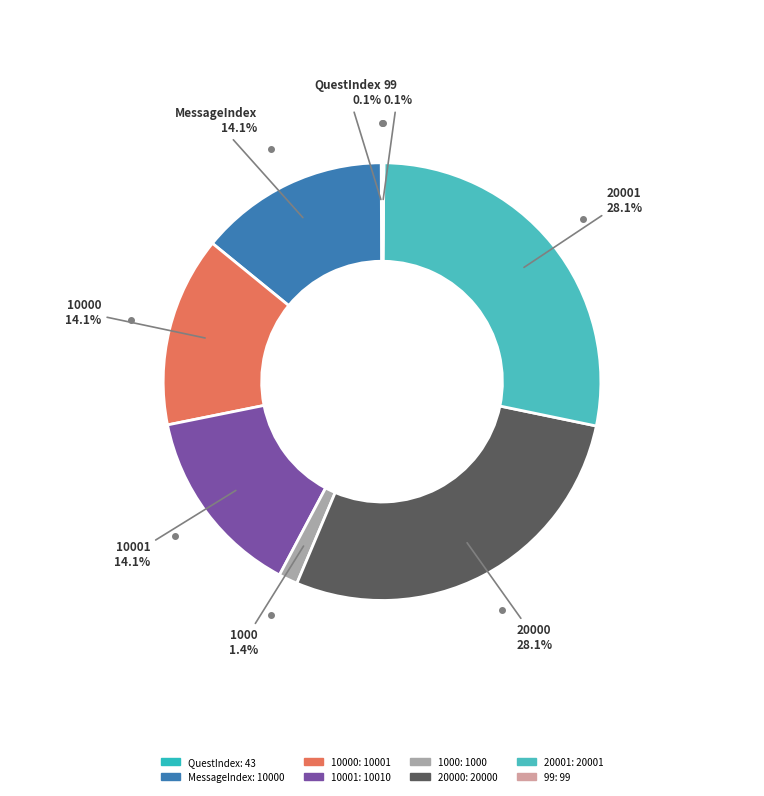

Which category has the biggest portion of the pie?

20001